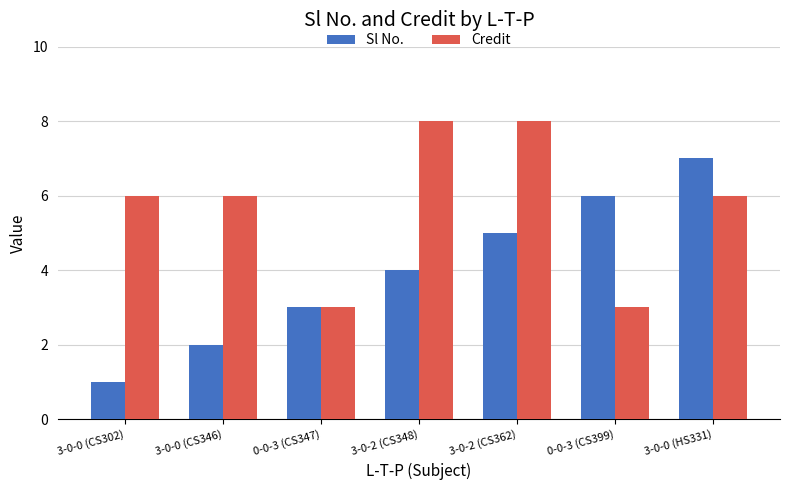

Reading right to left, extract all data points from this chart.

Sl No.: 7	6	5	4	3	2	1
Credit: 6	3	8	8	3	6	6